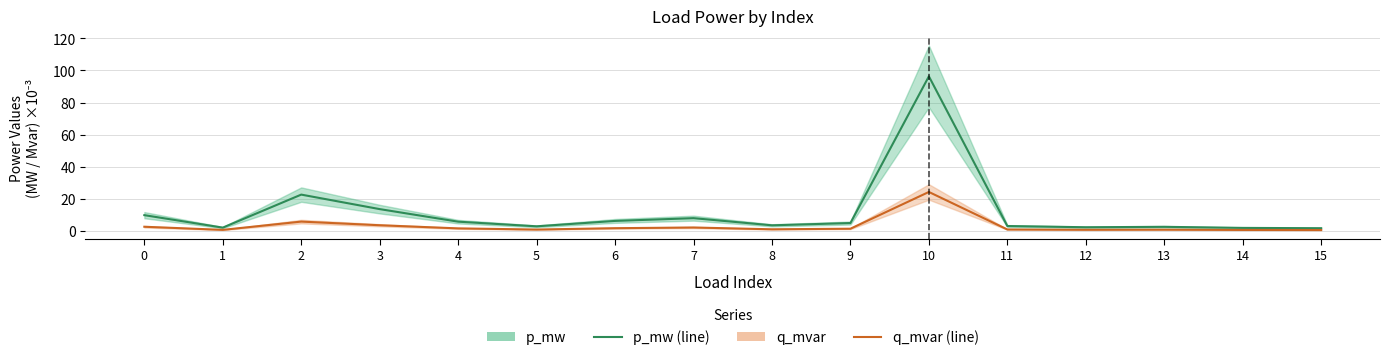

The value of q_mvar at 0 is 2.4. True or false?

True